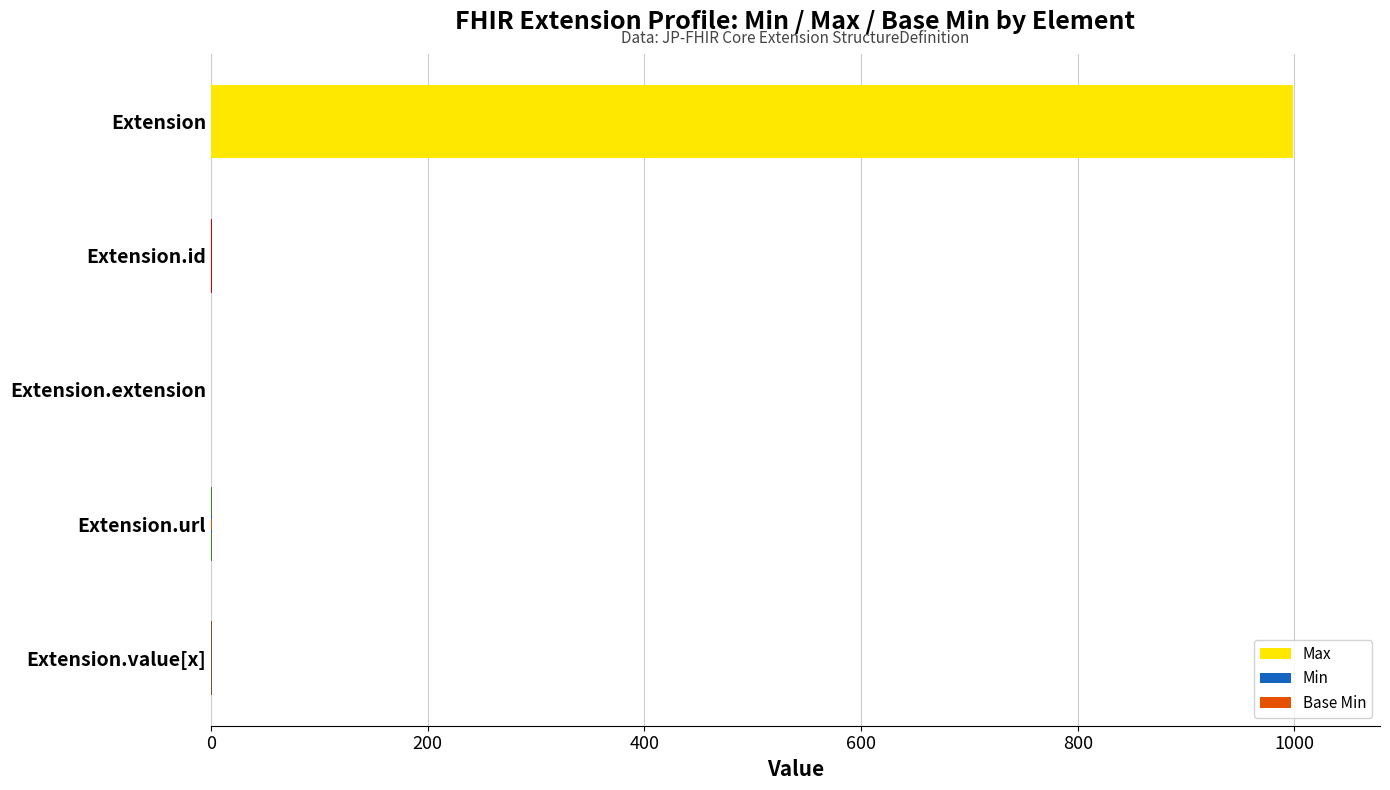

Is the value of Min at Extension.value[x] greater than the value of Max at Extension.extension?

No